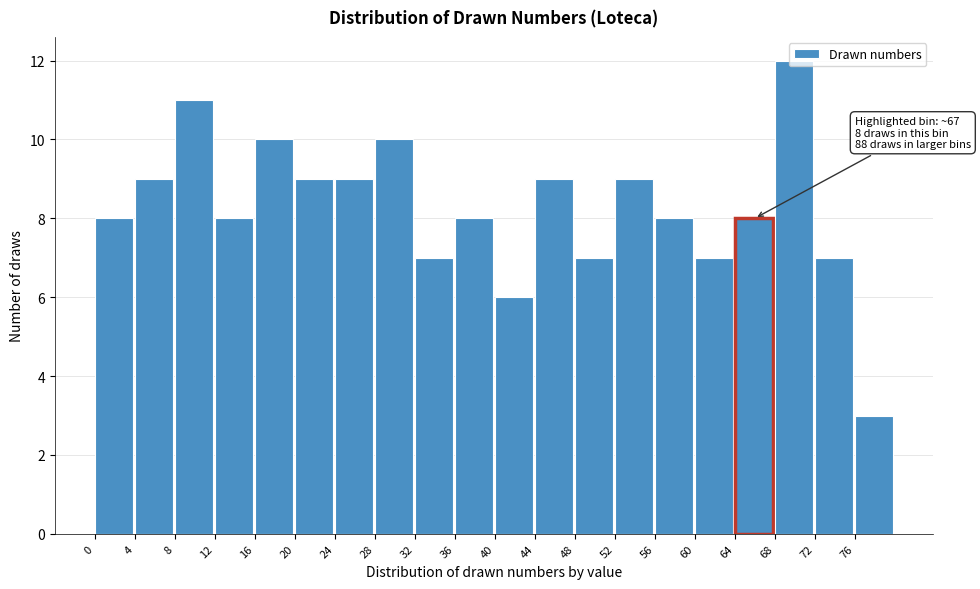

Which range on the x-axis has the tallest bar?

68 to 72